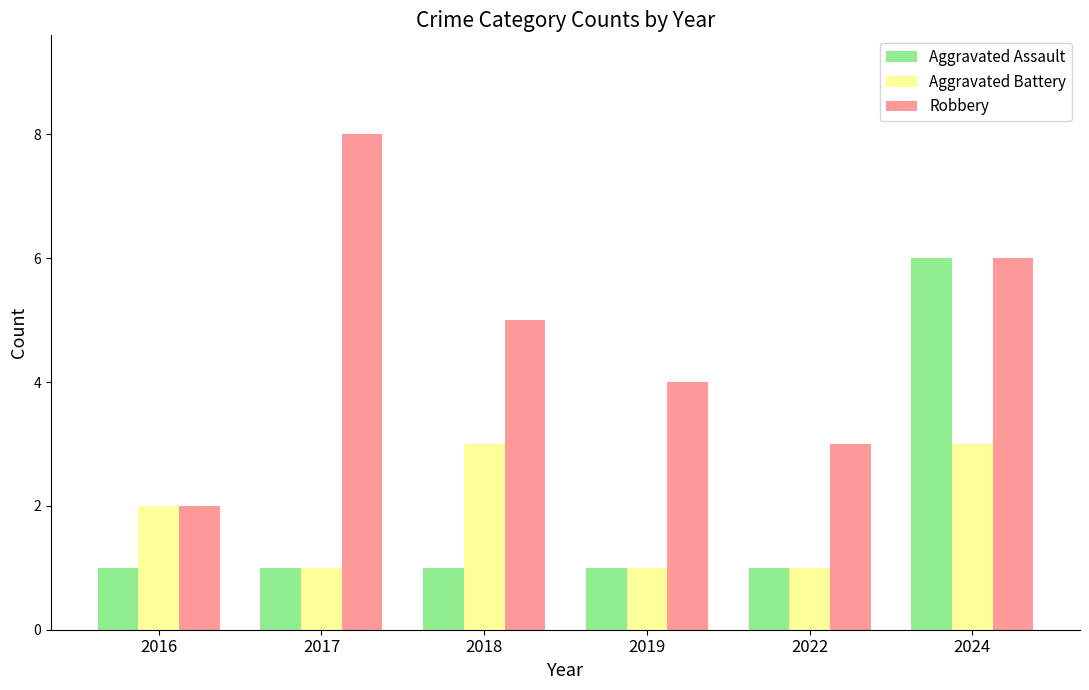

Count the Aggravated Assault values in the range 1 to 2.

5